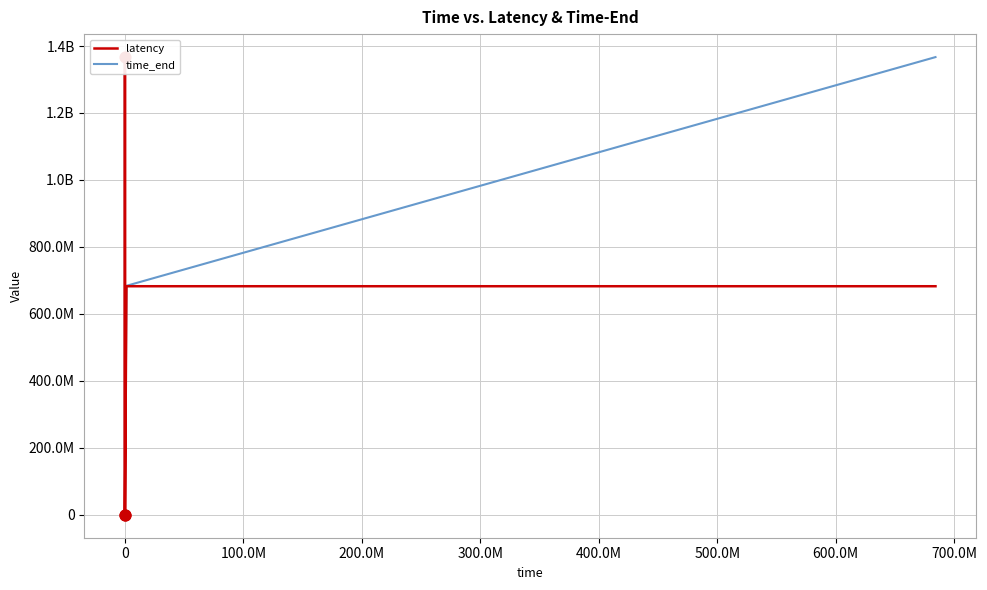

Which series has the largest total across all categories?

time_end